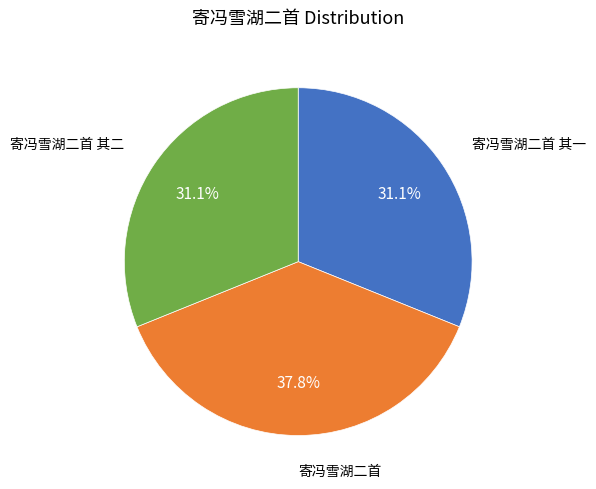

Is there a majority slice in this chart?

No